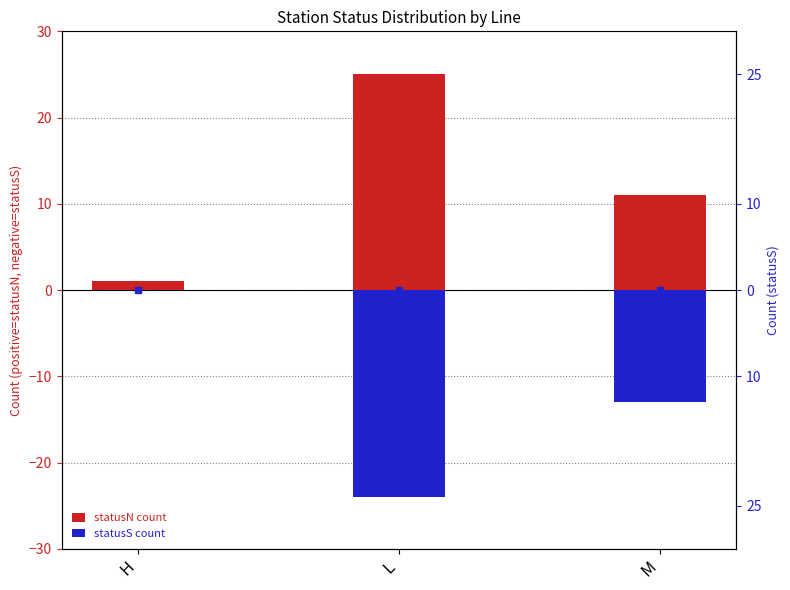

Reading left to right, extract all data points from this chart.

statusN count: H=1	L=25	M=11
statusS count: H=0	L=-24	M=-13